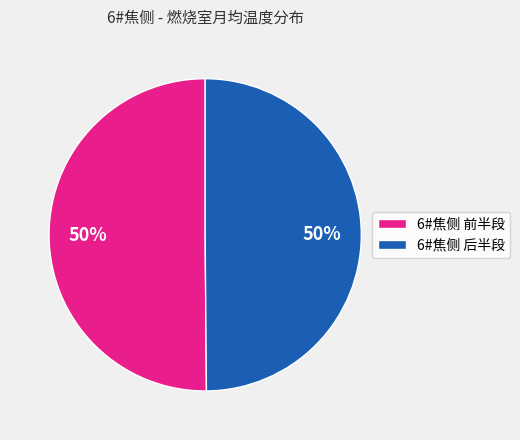

What percentage is the 6#焦侧 前半段 slice, to the nearest percent?

50%